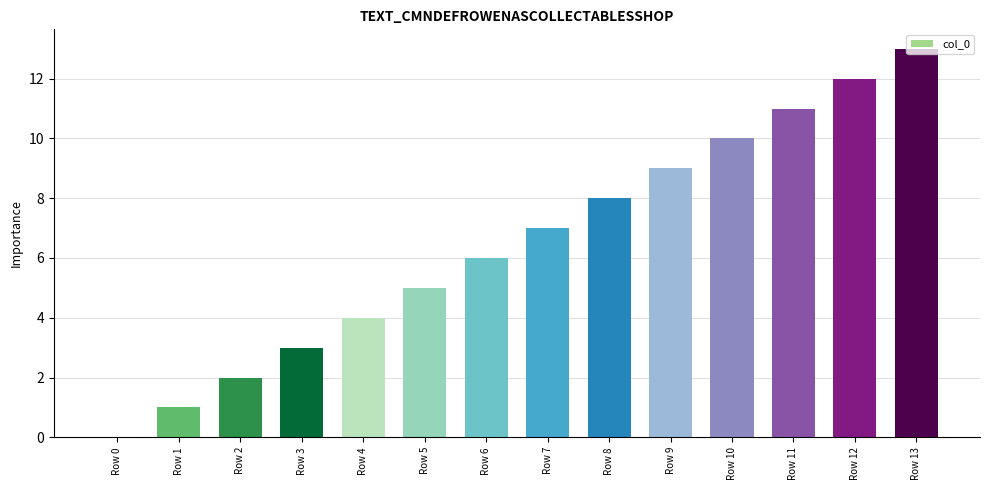

Approximately how many times larger is the value at Row 13 compared to Row 11?

1.2